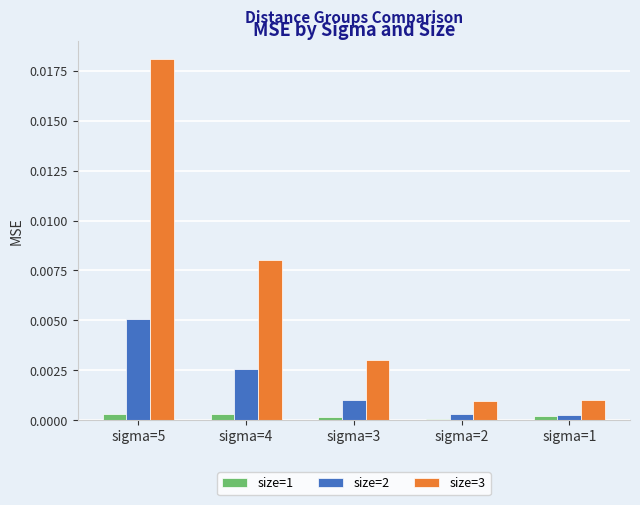

Which category has the highest value across all series?

sigma=5